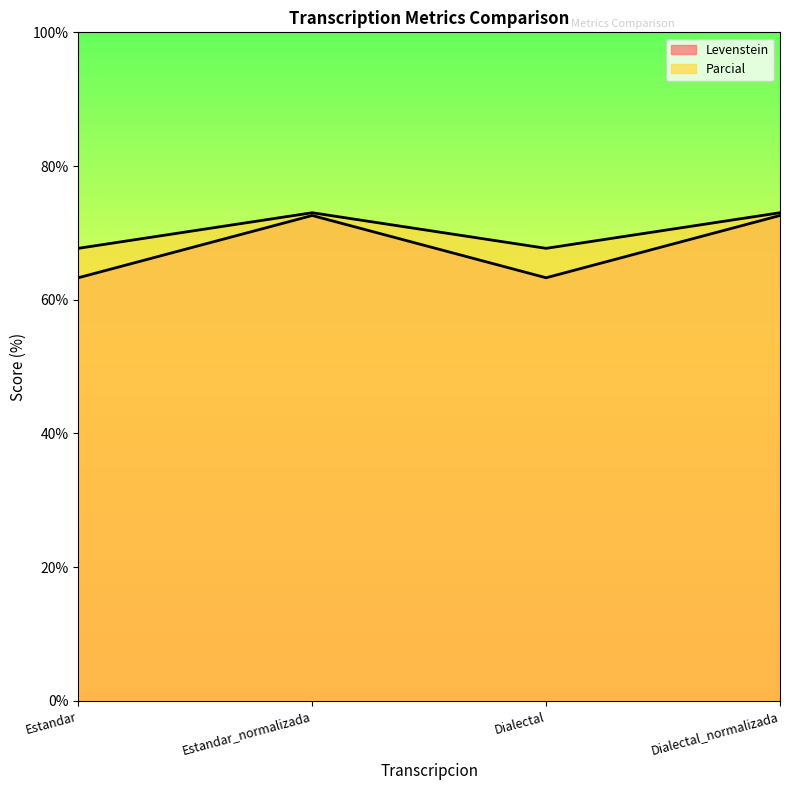

What is the total value across all series at Dialectal?

131.0